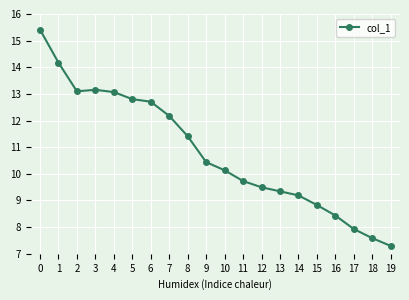

Read the value at 7.

12.2